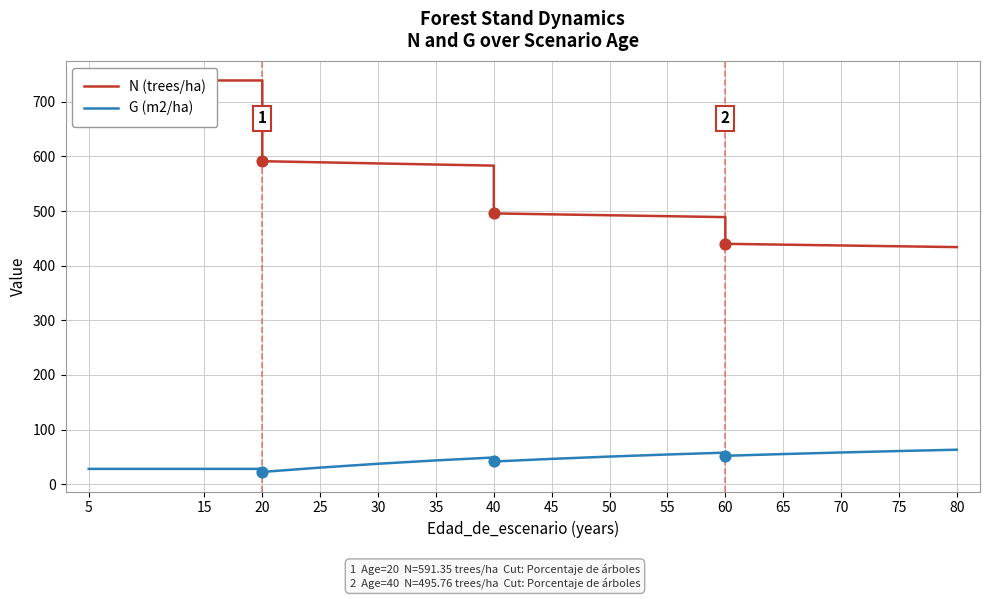

At how many categories does at least one series exceed 102?

19